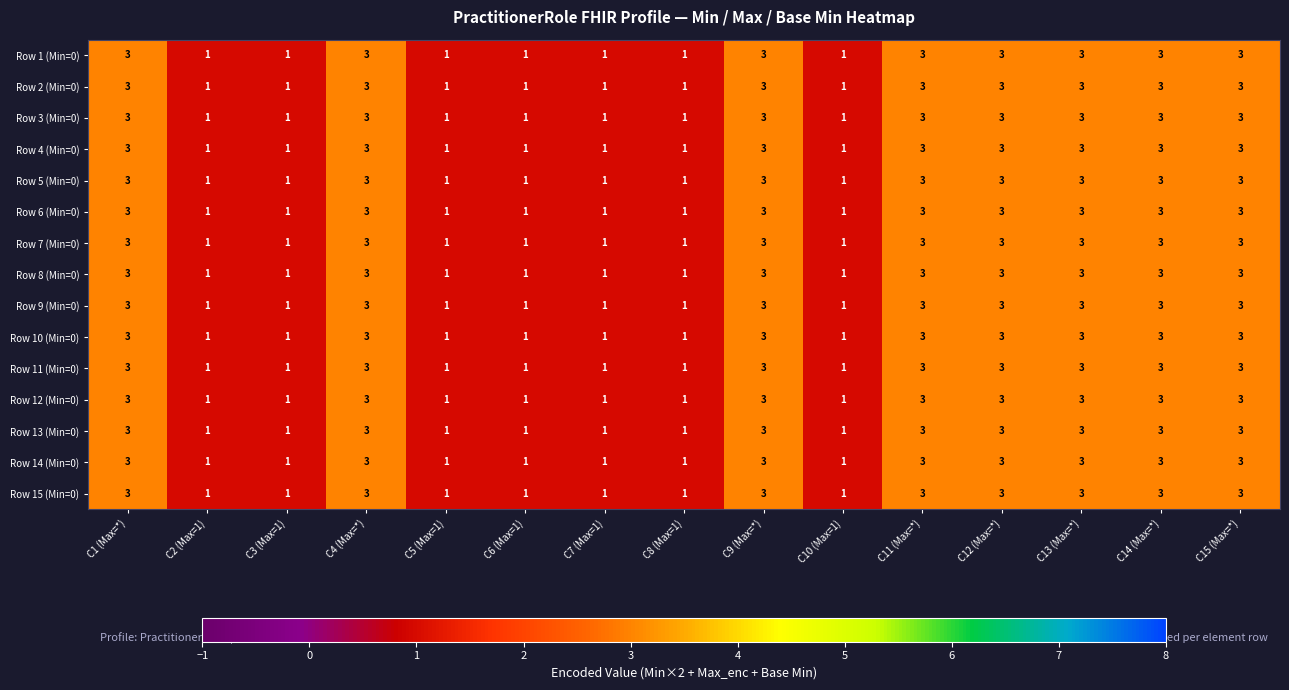

What is the sum of the Row 9 (Min=0) values at C5 (Max=1) and C1 (Max=*)?

4